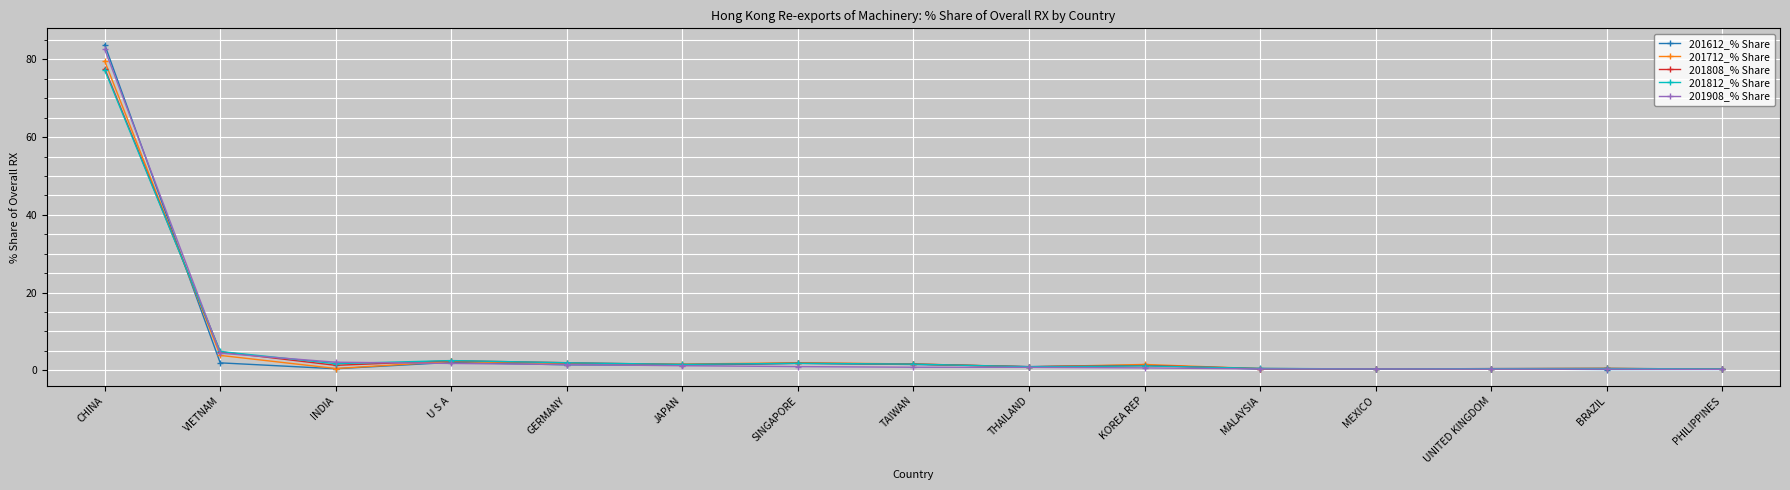

At which category is the sum across all series the highest?

CHINA